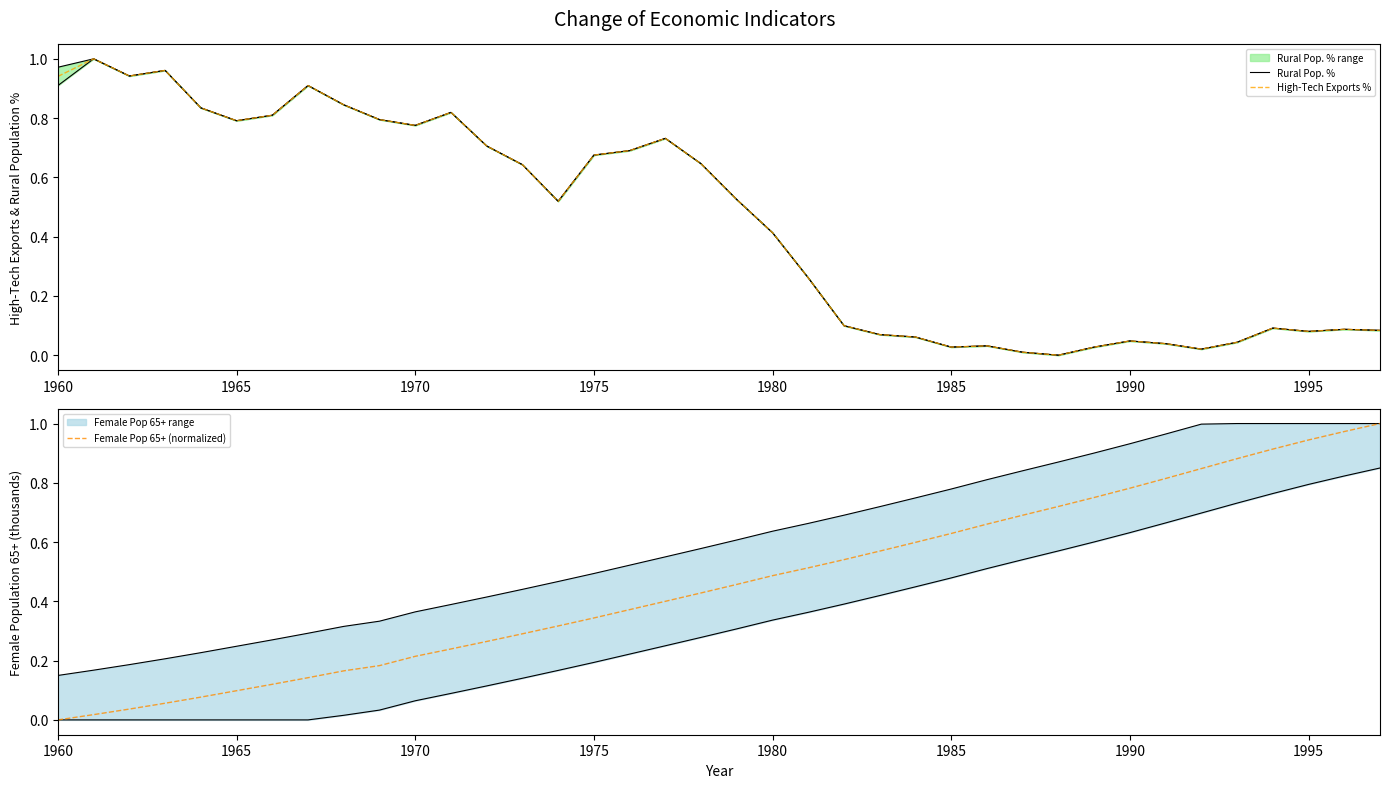

What is the average value of the High-Tech Exports % series?

0.4